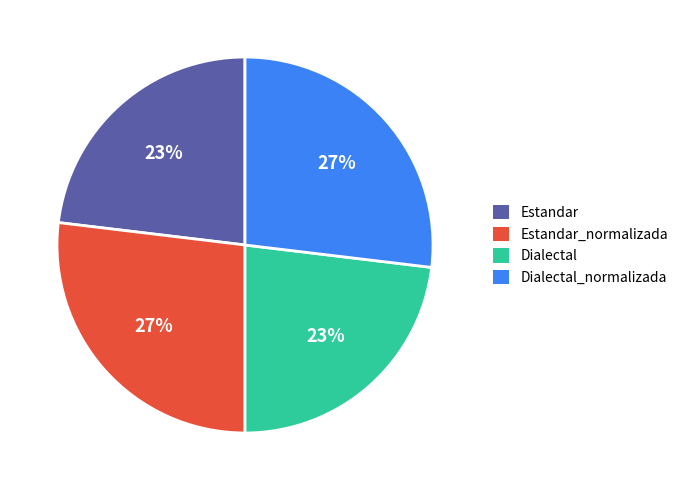

Is Dialectal the majority of the pie?

No